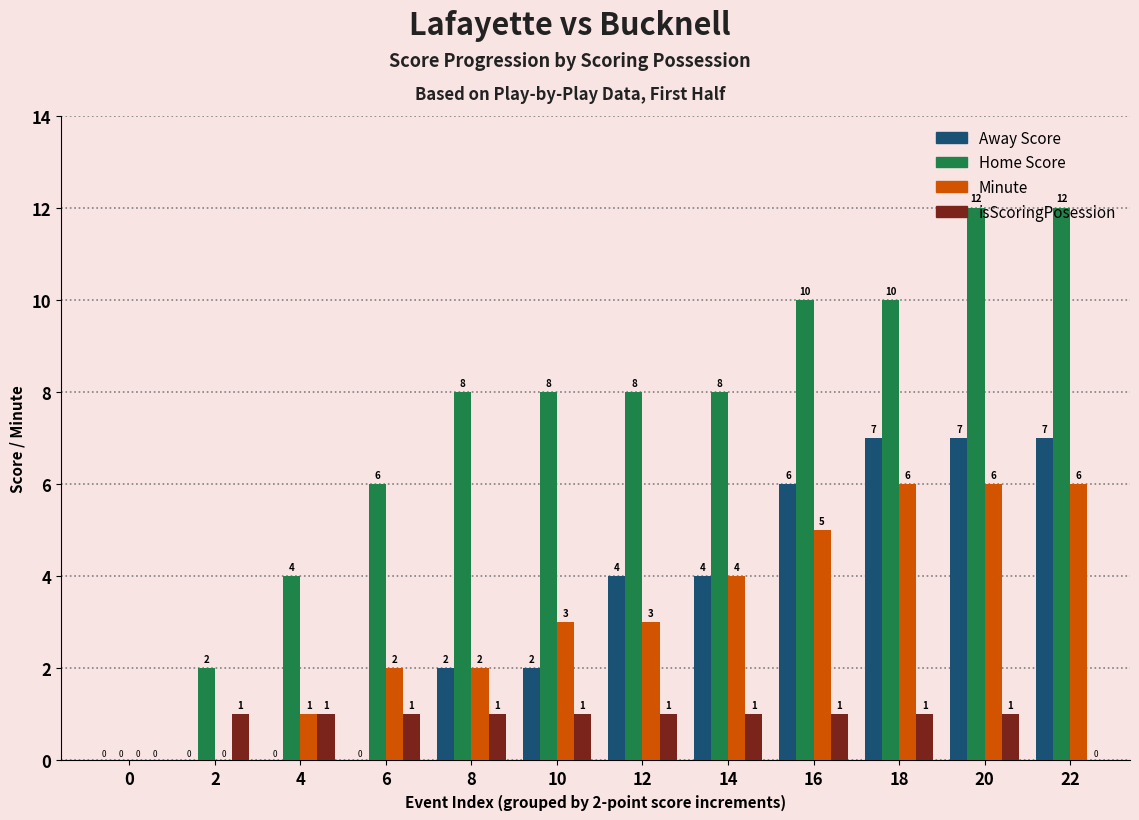

What is the difference between the Minute values at 4 and 18?

5